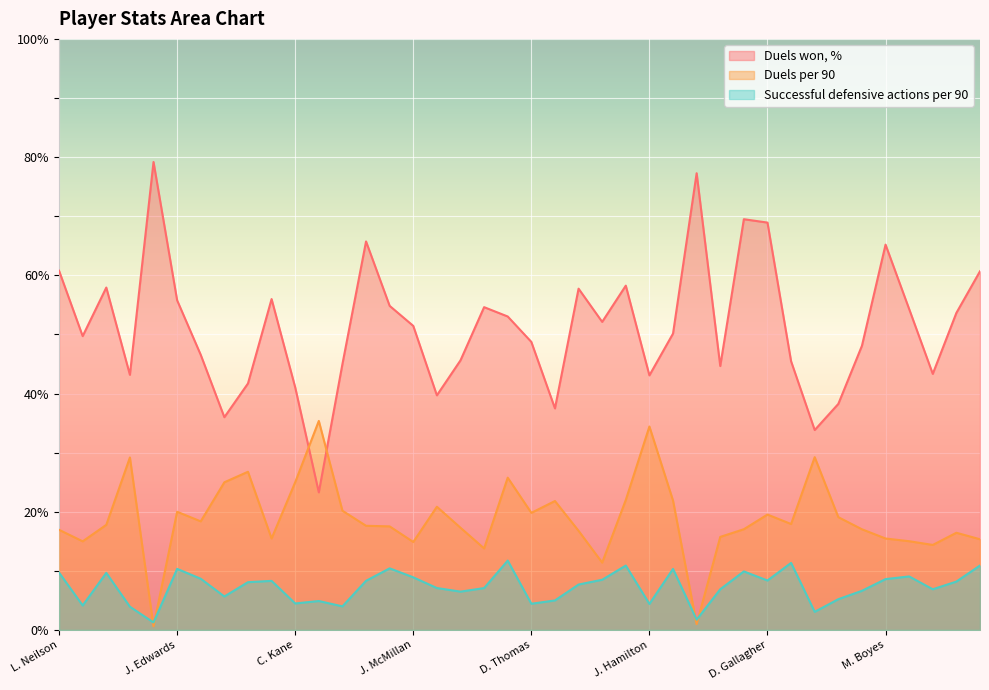

How many values in the Duels per 90 series exceed 17?

25